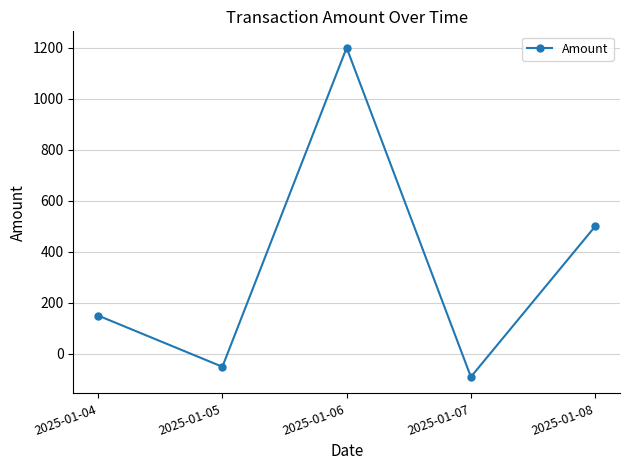

Reading right to left, what are all the values shown in this chart?

2025-01-08=500.0	2025-01-07=-90.0	2025-01-06=1200.0	2025-01-05=-50.2	2025-01-04=150.4